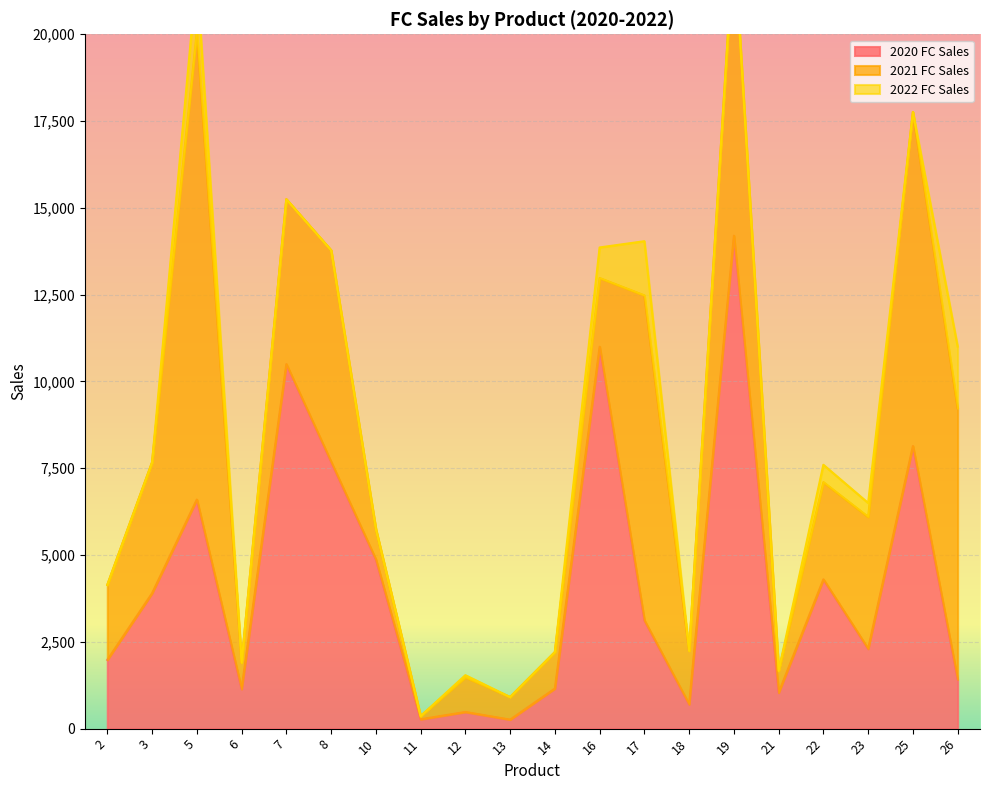

Which series ends up on top after the final intersection of 2021 FC Sales and 2020 FC Sales?

2021 FC Sales